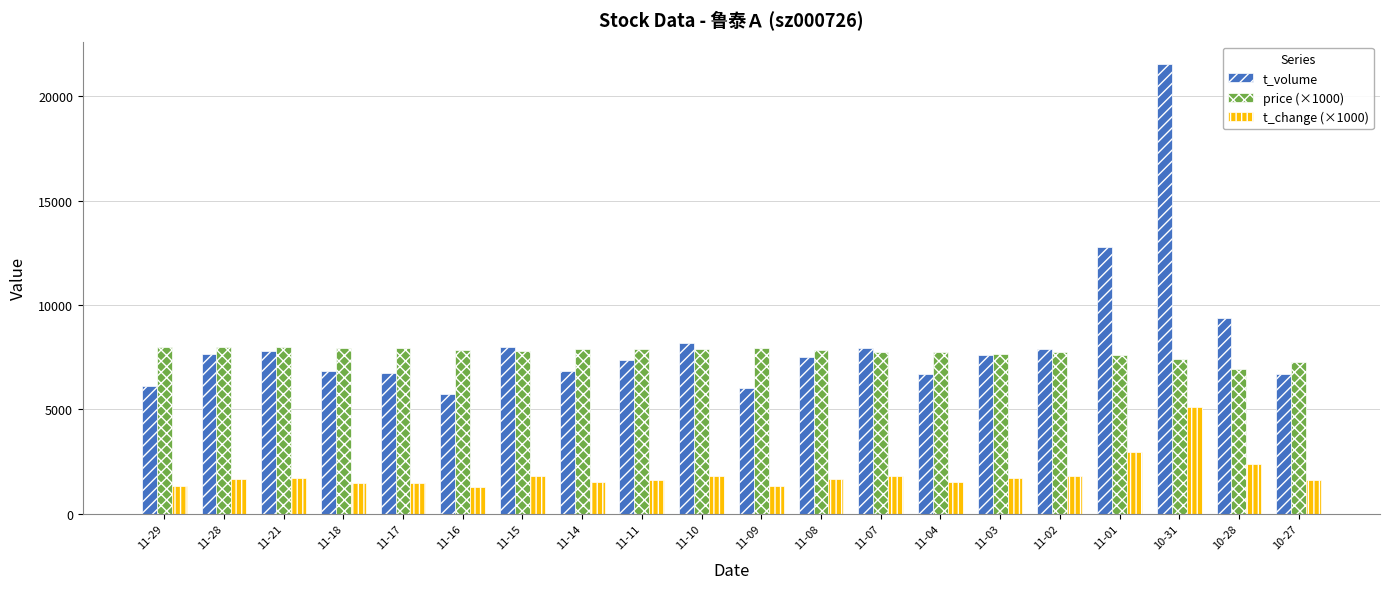

At 10-31, list the series in order from largest to smallest.

t_volume, price (×1000), t_change (×1000)